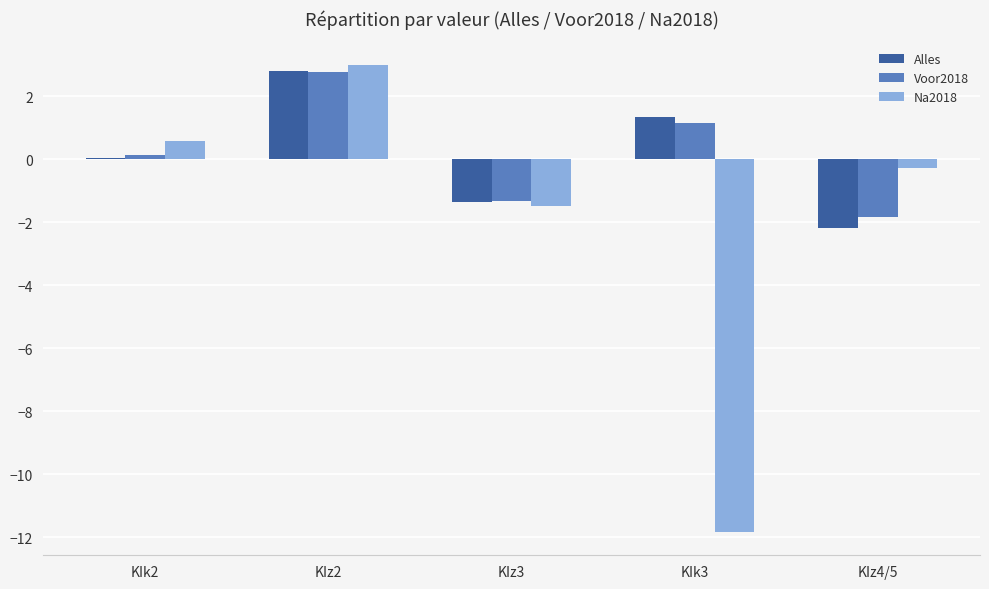

At which label does Na2018 reach its peak?

KIz2